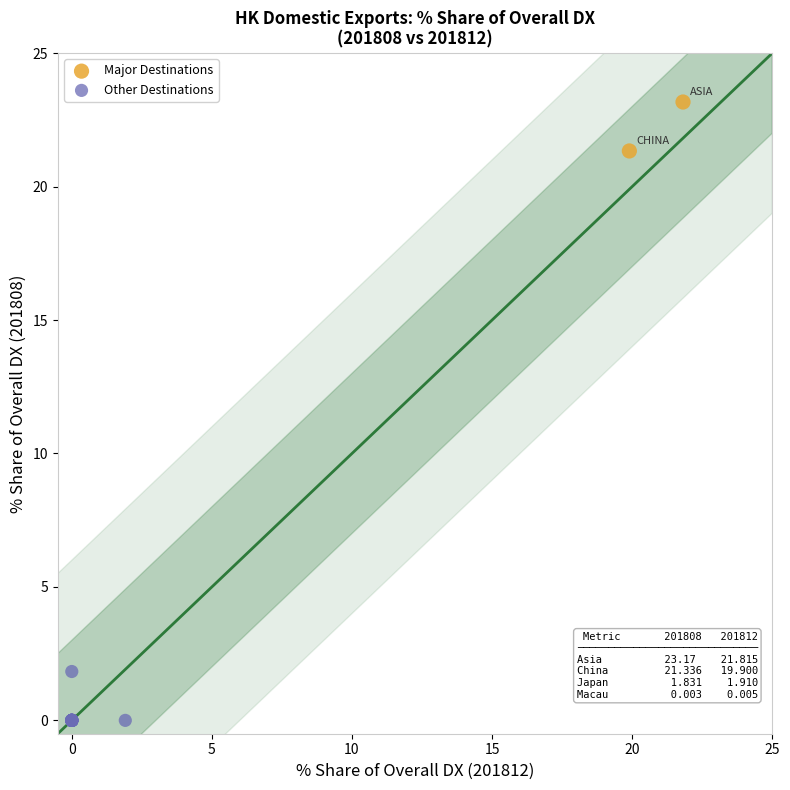

What are all the series names shown in the legend?

Major Destinations, Other Destinations